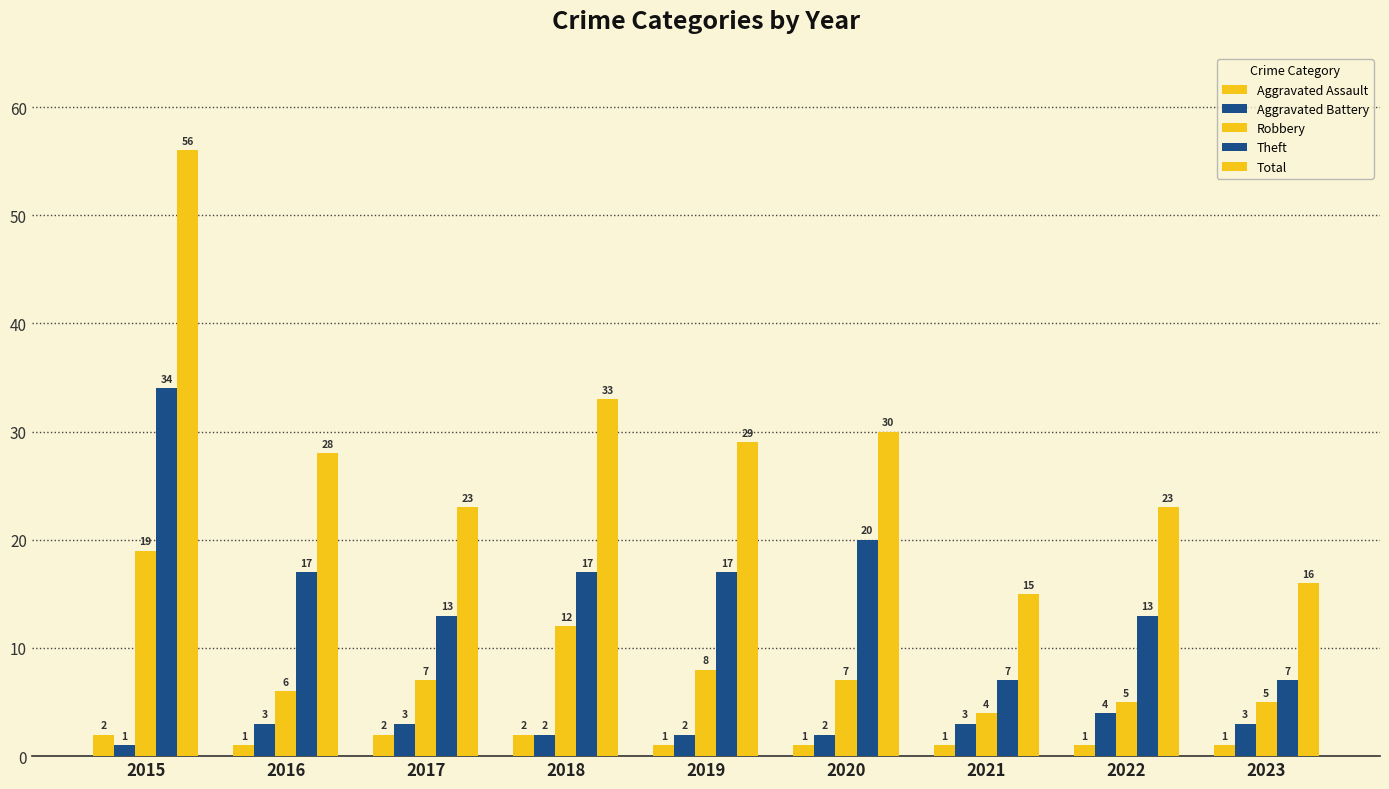

How many data points does each series have?

9